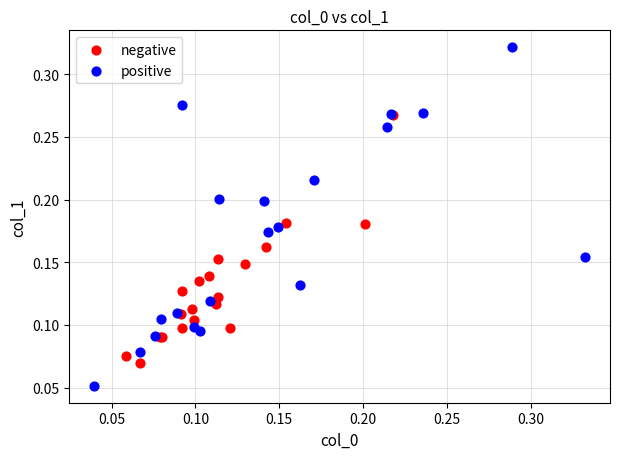

Which series reaches the maximum Y coordinate?

positive